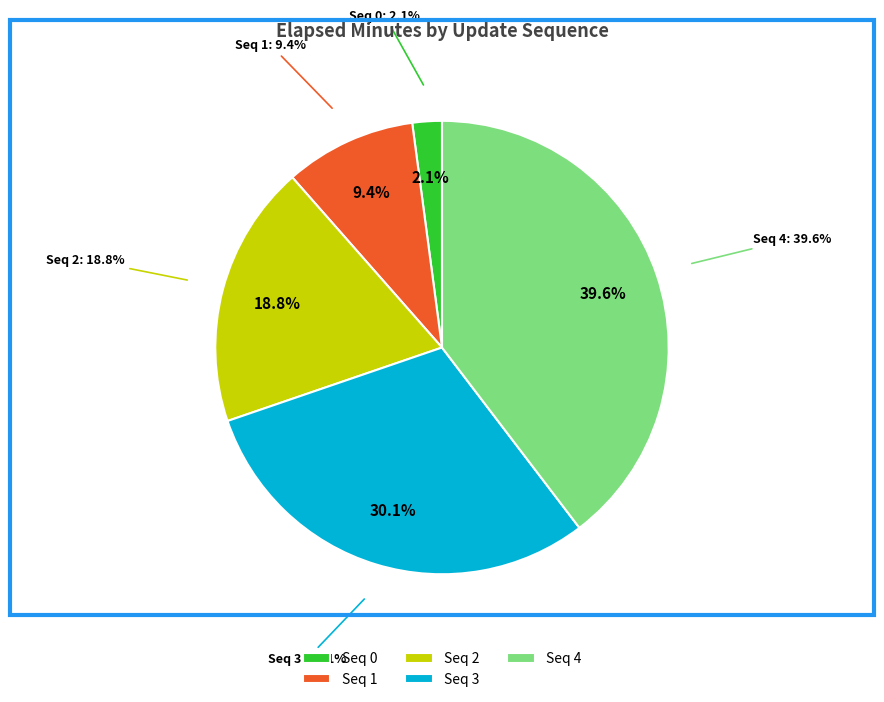

What percentage is the 3 slice, to the nearest percent?

30%